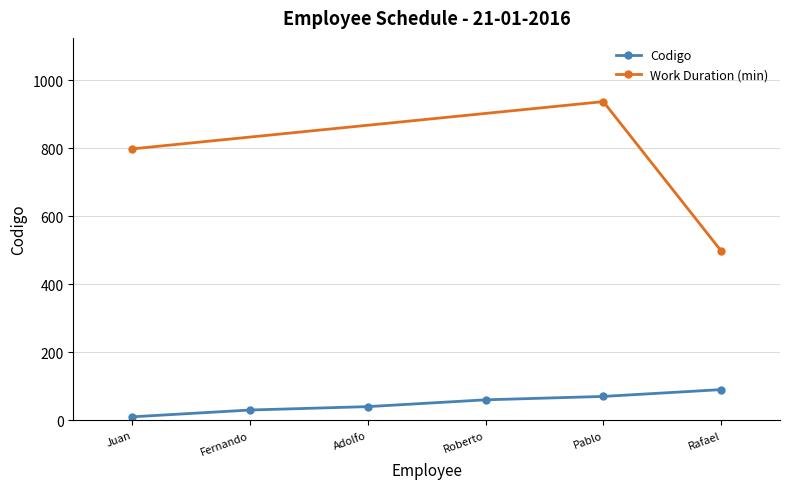

True or false: Codigo has more than 2 interior local peaks.

False